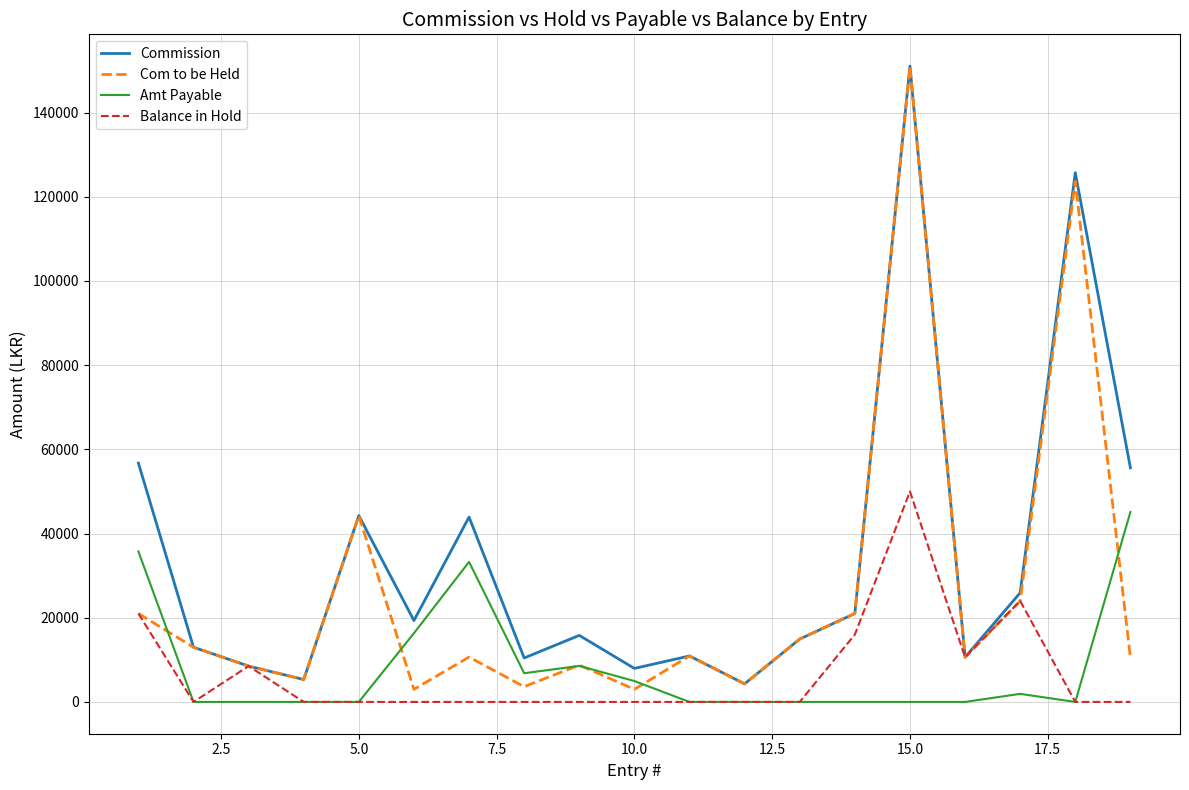

True or false: Commission and Amt Payable intersect in this chart.

False